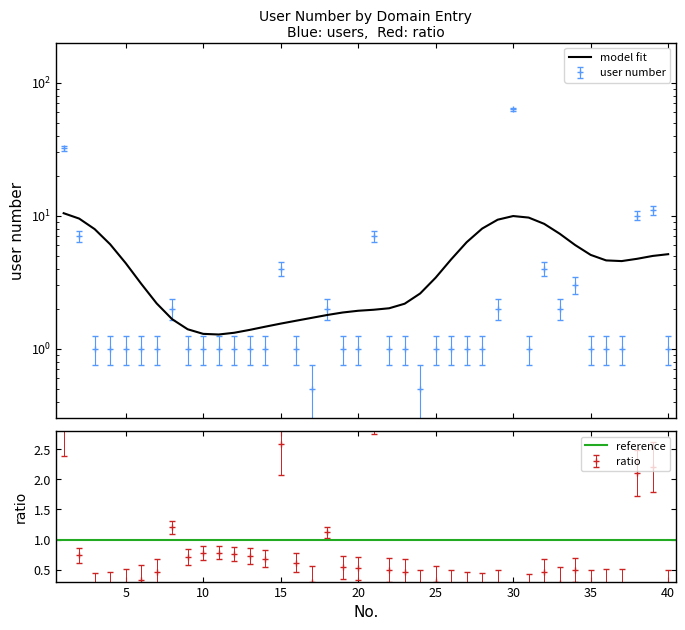

Count the number of values greater than 1.

13